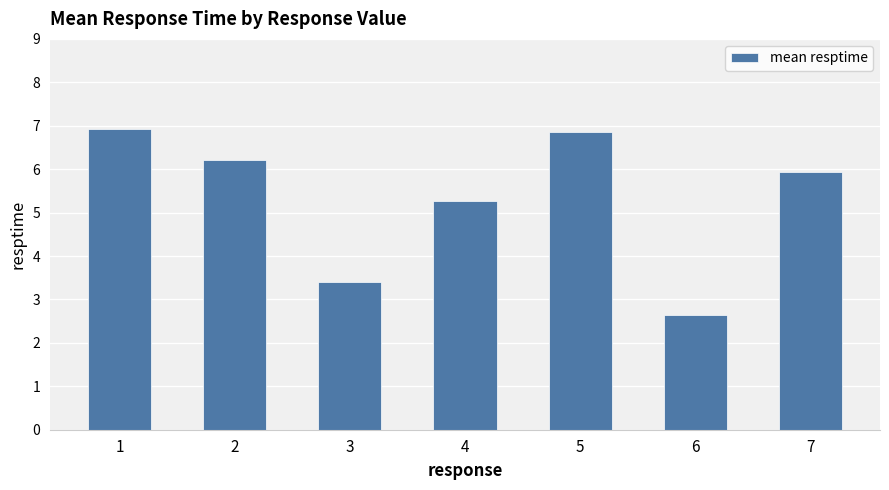

What is the smallest value displayed?

2.6